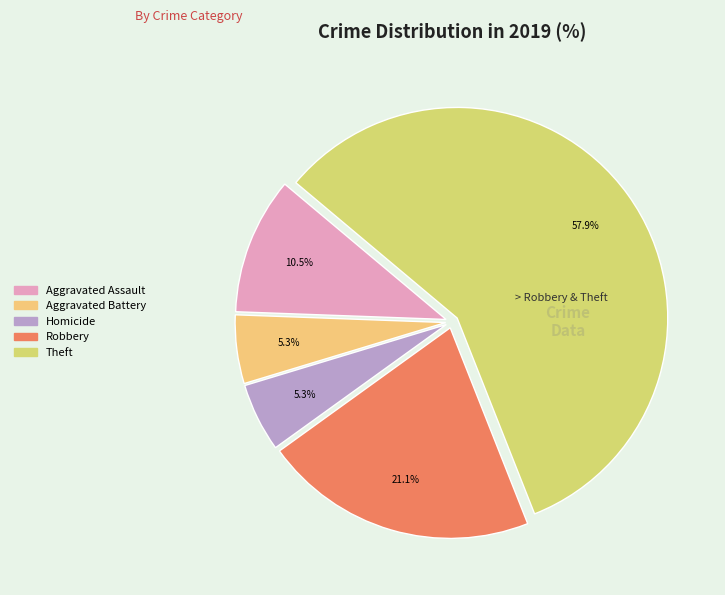

Count the number of slices in the pie.

5